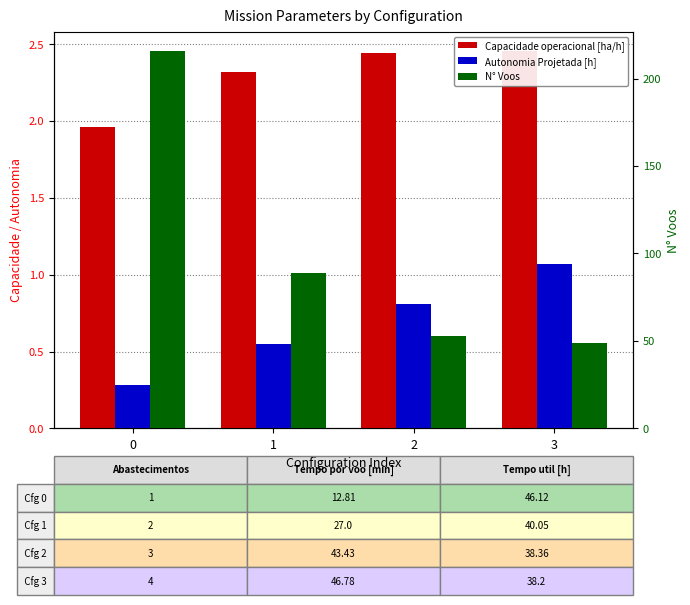

What are all the series names shown in the legend?

Capacidade operacional [ha/h], Autonomia Projetada [h], N° Voos